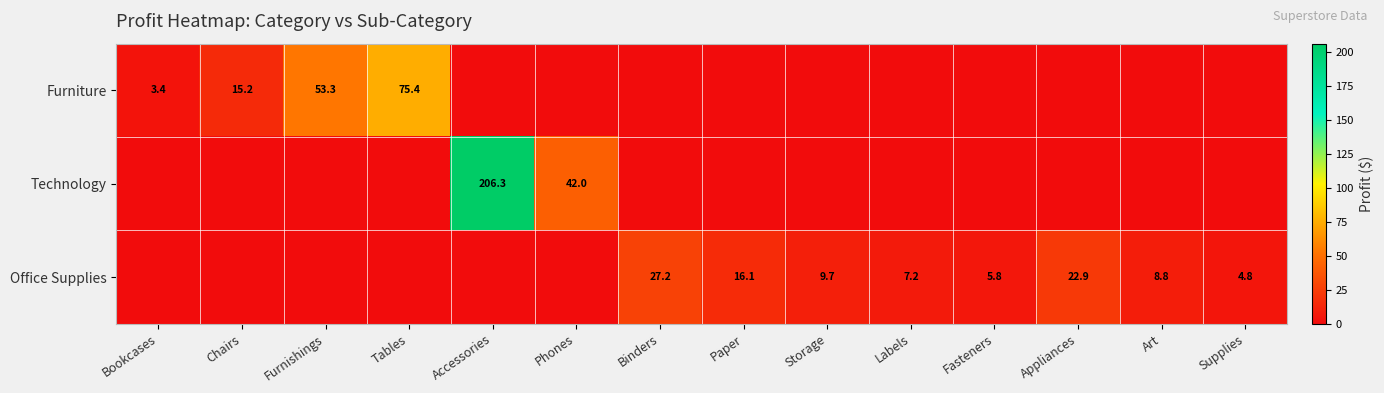

What is the total value across all series at Chairs?

15.2